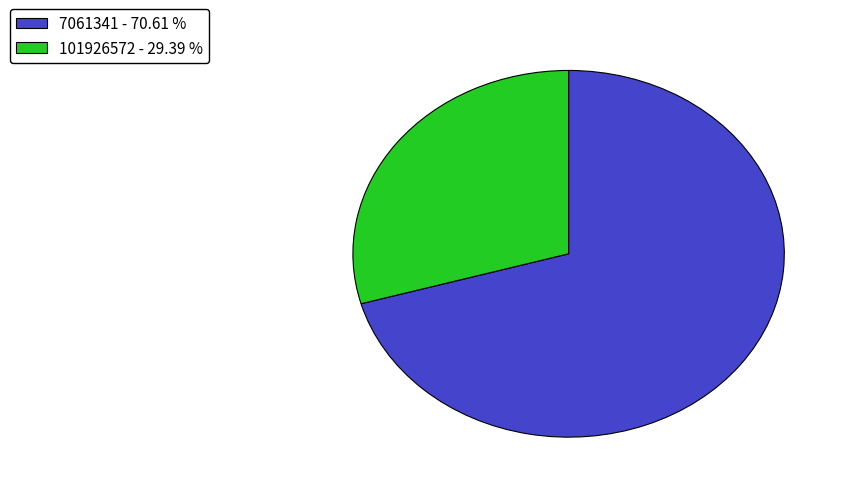

How many segments does this pie chart have?

2